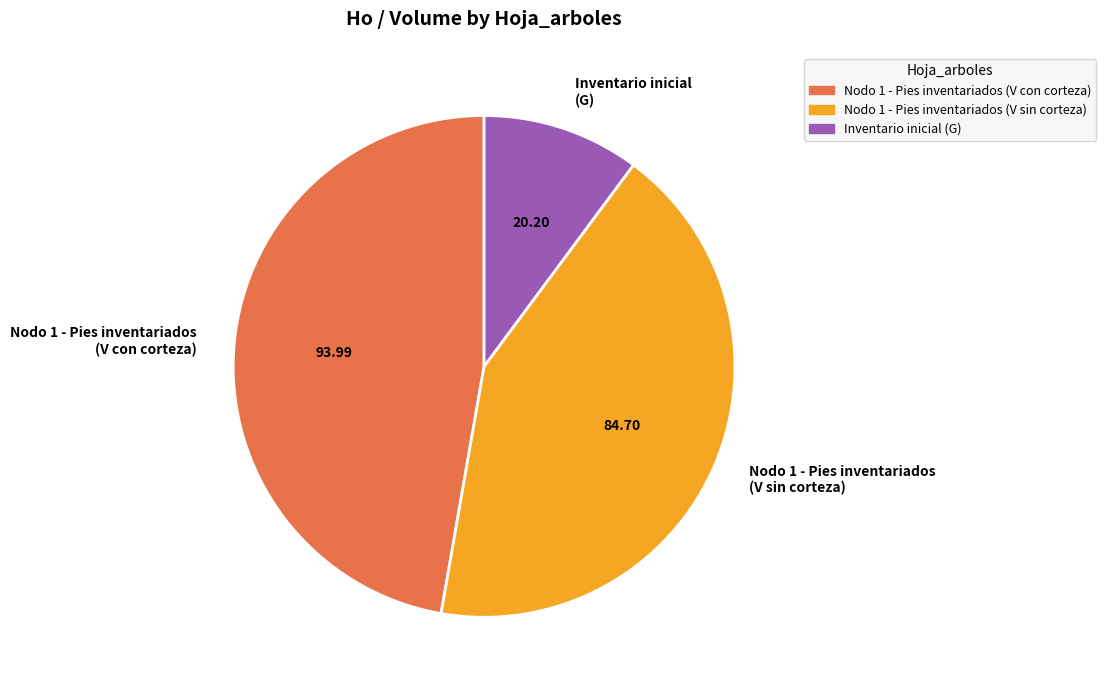

Between Nodo 1 - Pies inventariados (V con corteza) and Nodo 1 - Pies inventariados (V sin corteza), which is larger?

Nodo 1 - Pies inventariados (V con corteza)